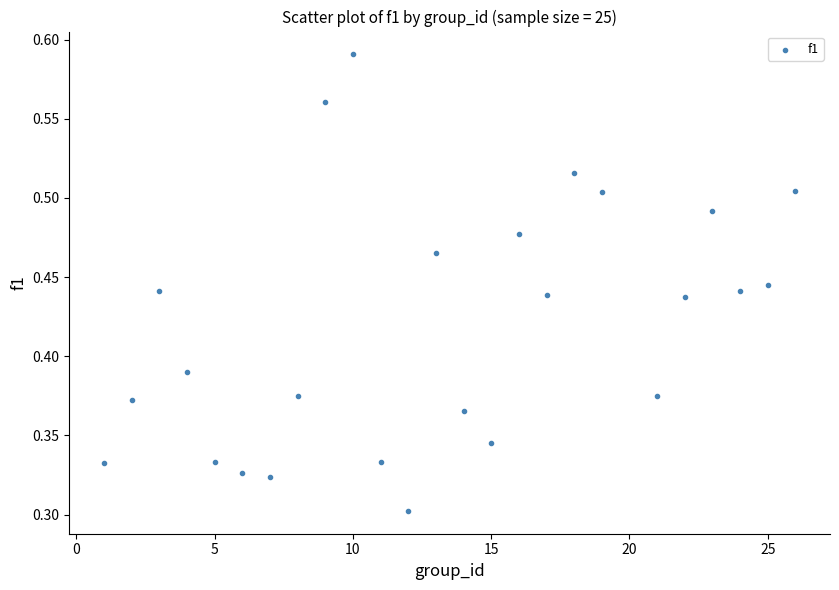

What is the range of X values (max minus min)?

25.0